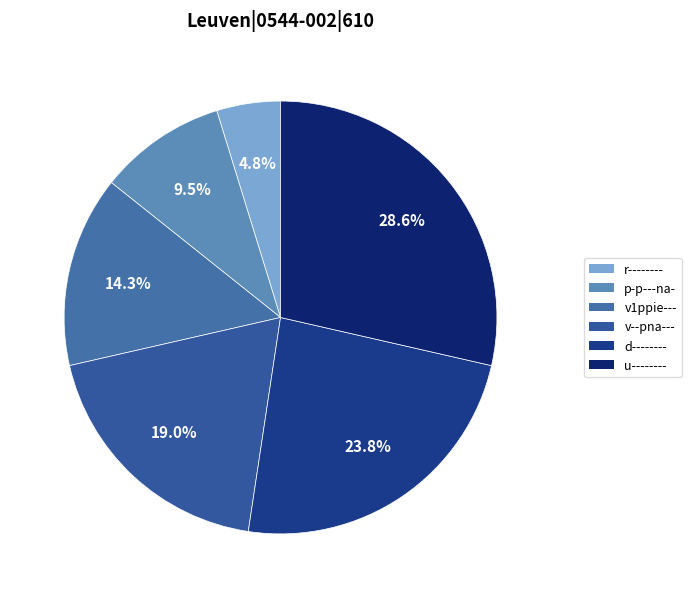

To the nearest percent, what is the combined percentage of v--pna--- and v1ppie---?

33%